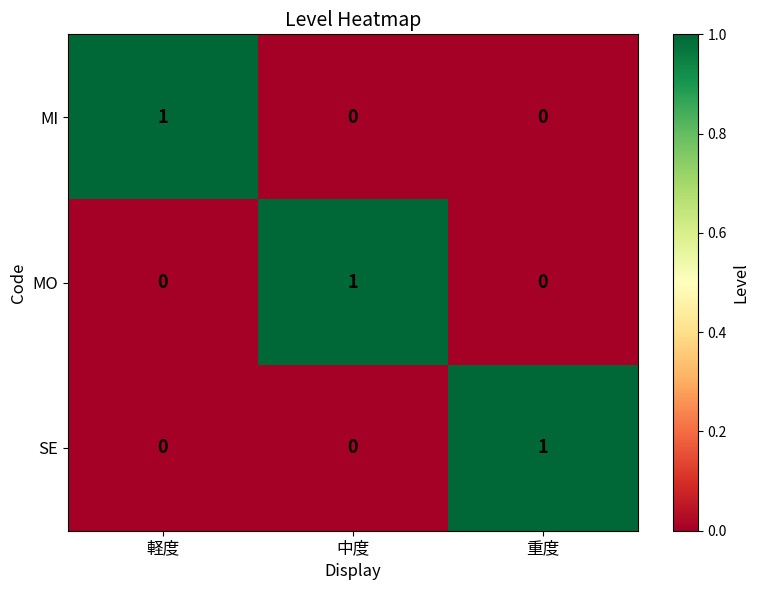

The MO series shows -1 at 重度. True or false?

False